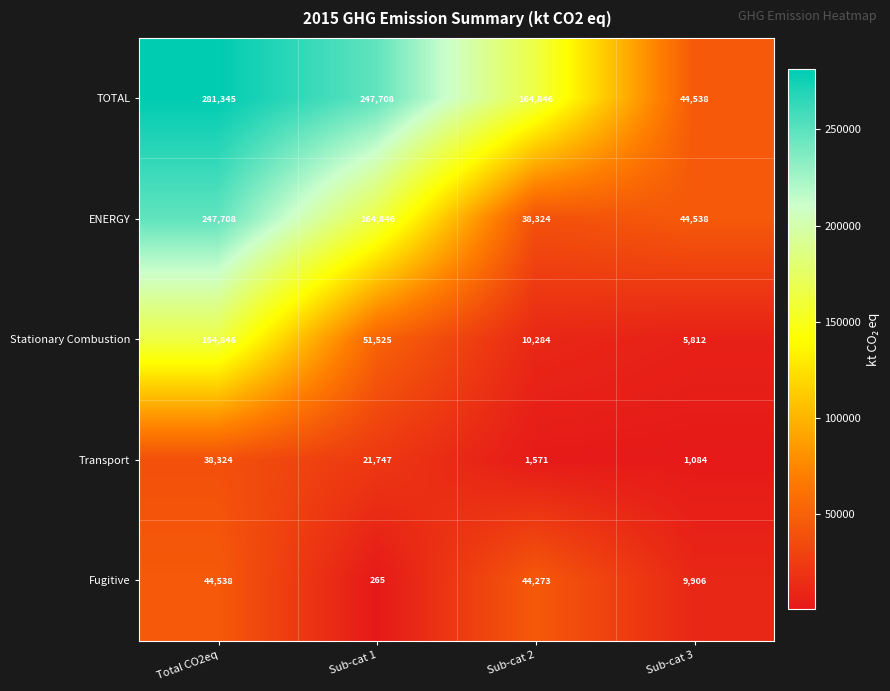

Rank the series by their maximum value, from highest to lowest.

TOTAL, ENERGY, Stationary Combustion, Fugitive, Transport